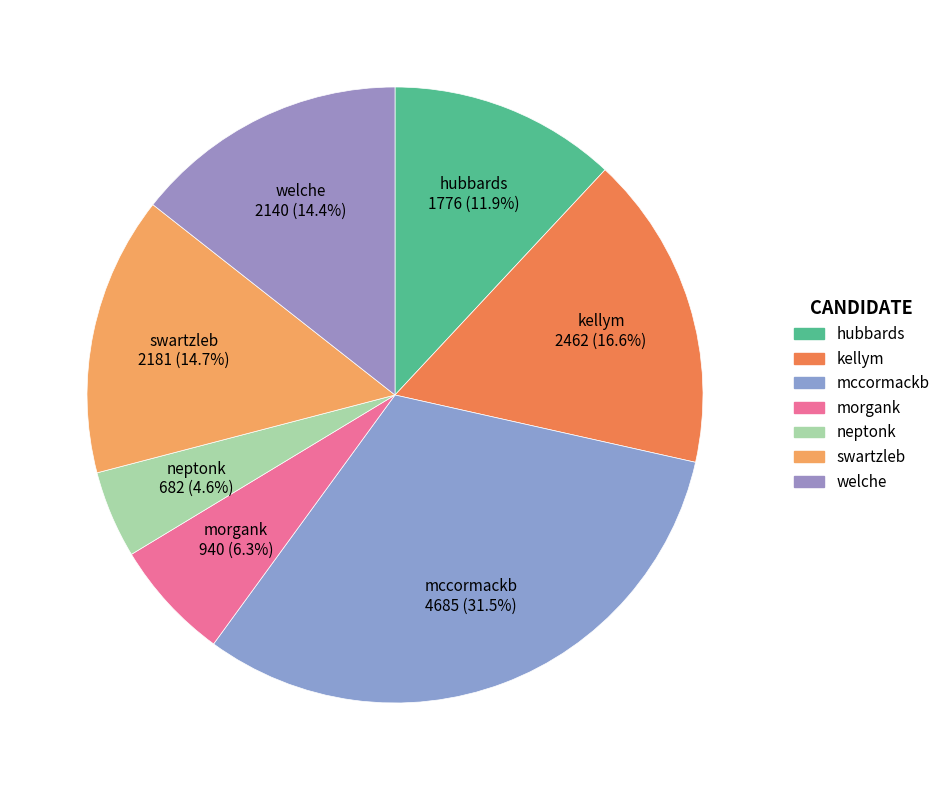

Which has a higher value, morgank or swartzleb?

swartzleb